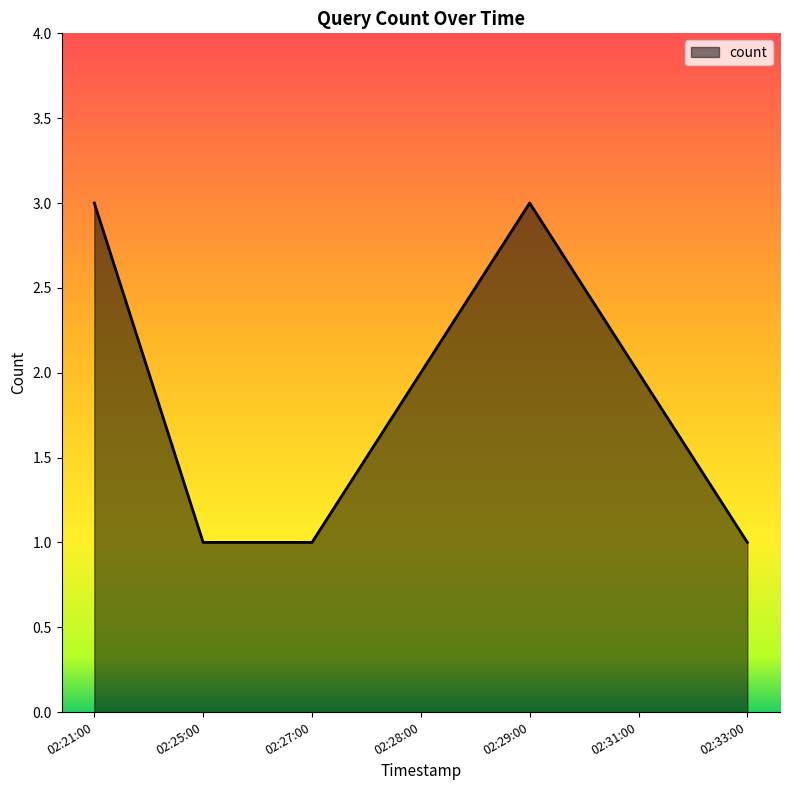

What is the greatest value displayed?

3